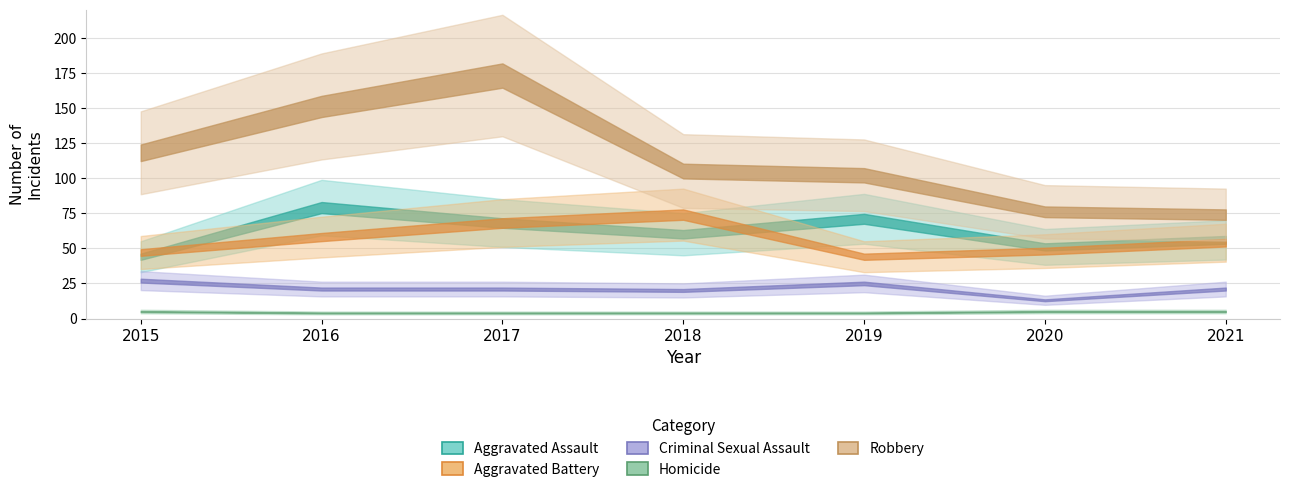

What is the difference between the maximum and second lowest values in the Robbery series?

97